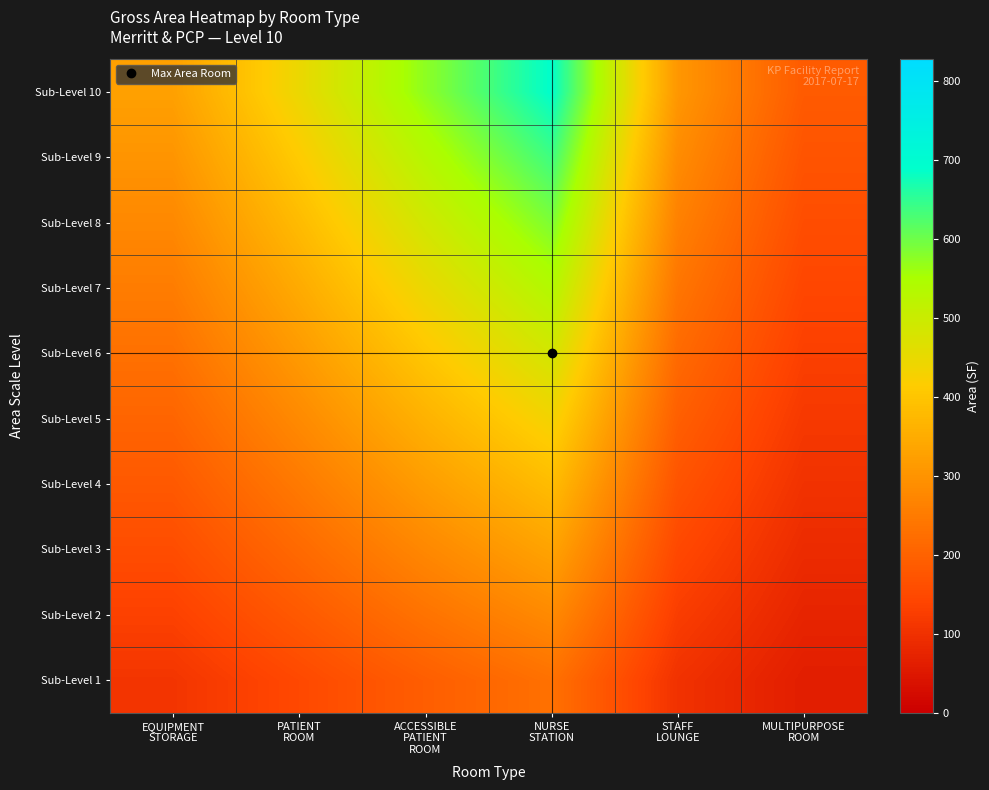

Count the number of data series in this chart.

10